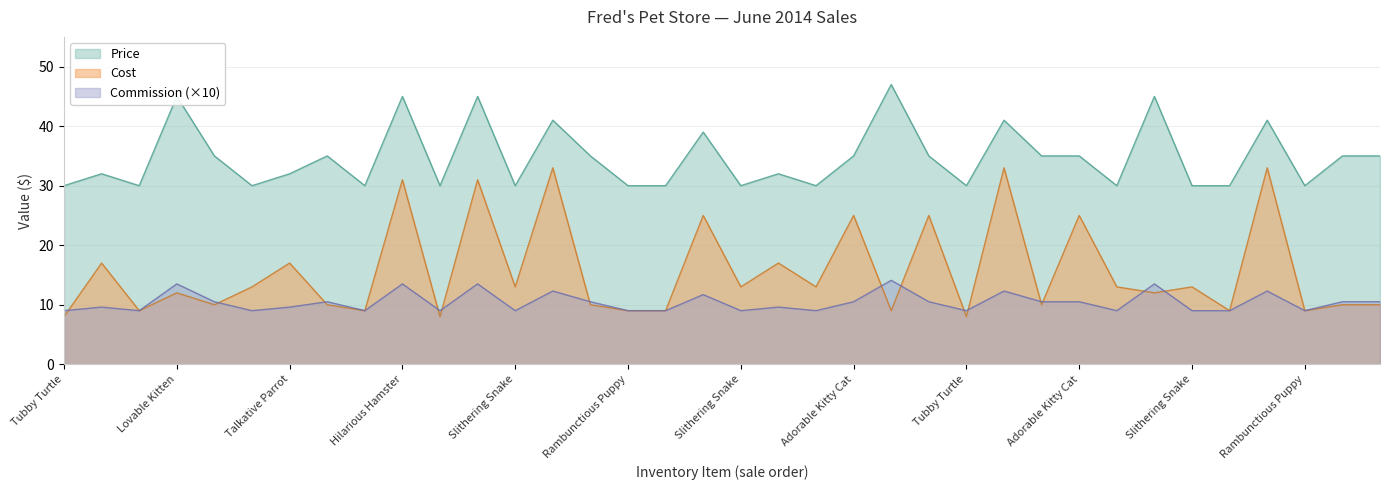

Between Tubby Turtle and Talkative Parrot, which is larger?

Talkative Parrot